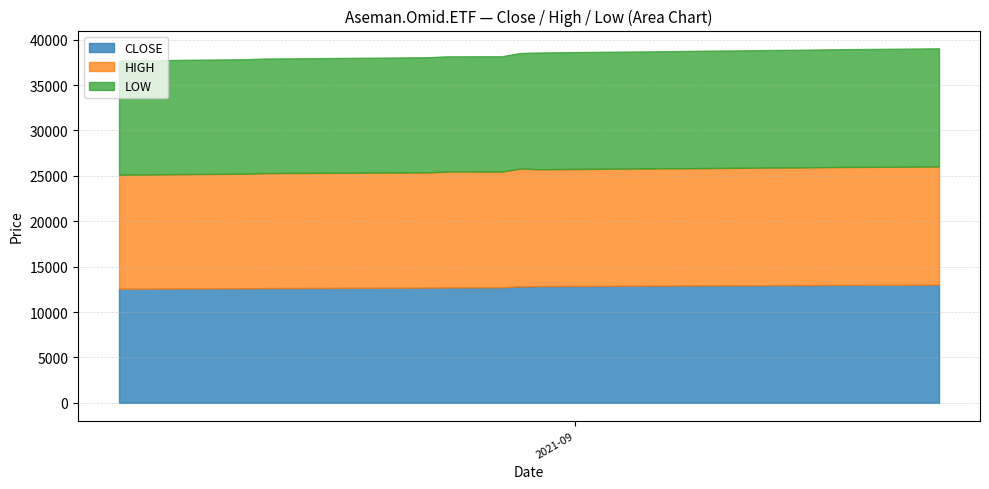

What is the difference between the maximum and minimum values in the HIGH series?

456